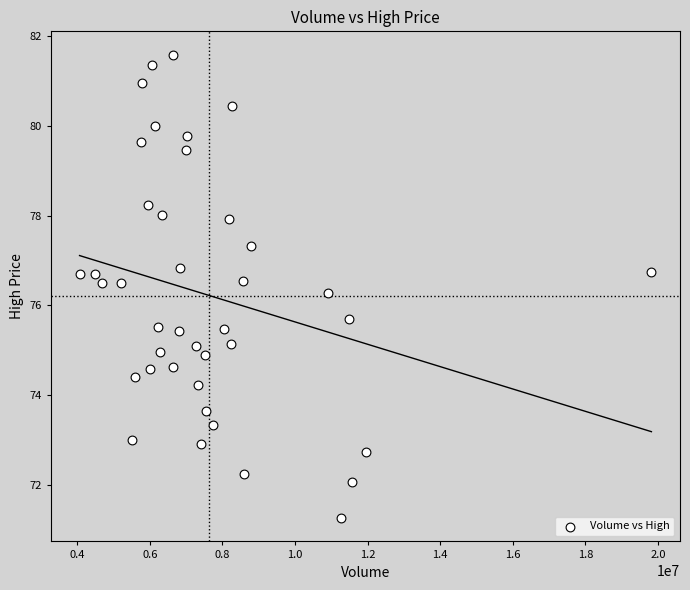

What is the range of X values (max minus min)?

15761200.0